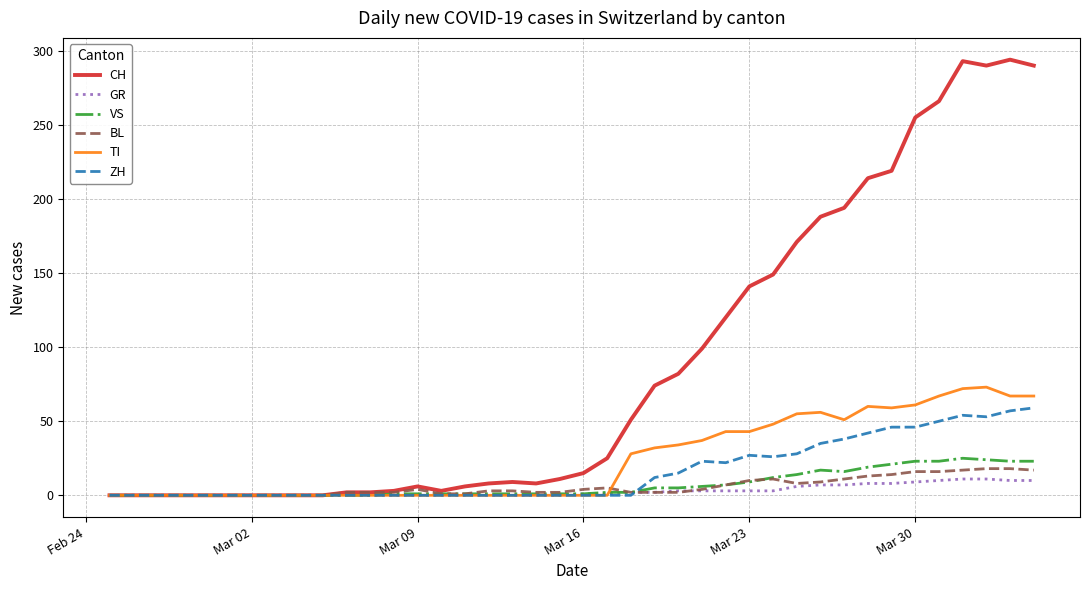

Which series has the largest range (max minus min)?

CH